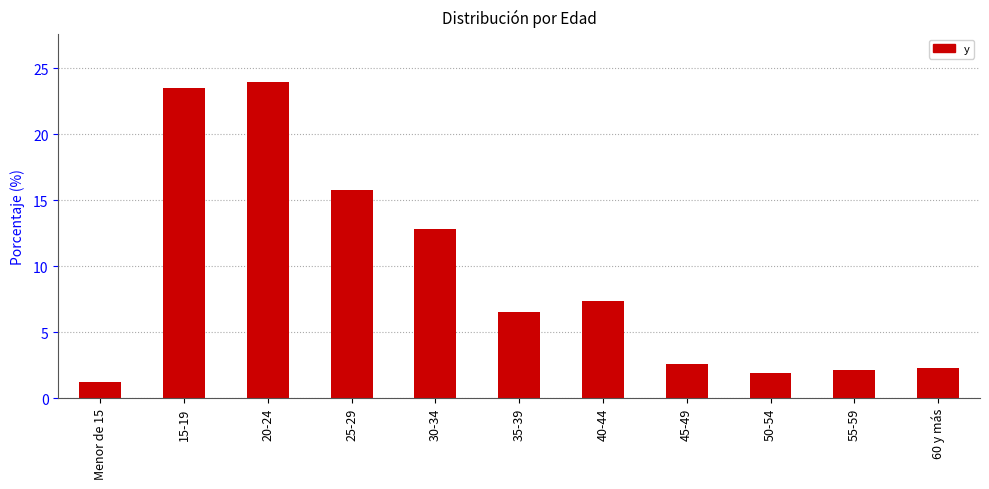

How many data points are above 6?

6